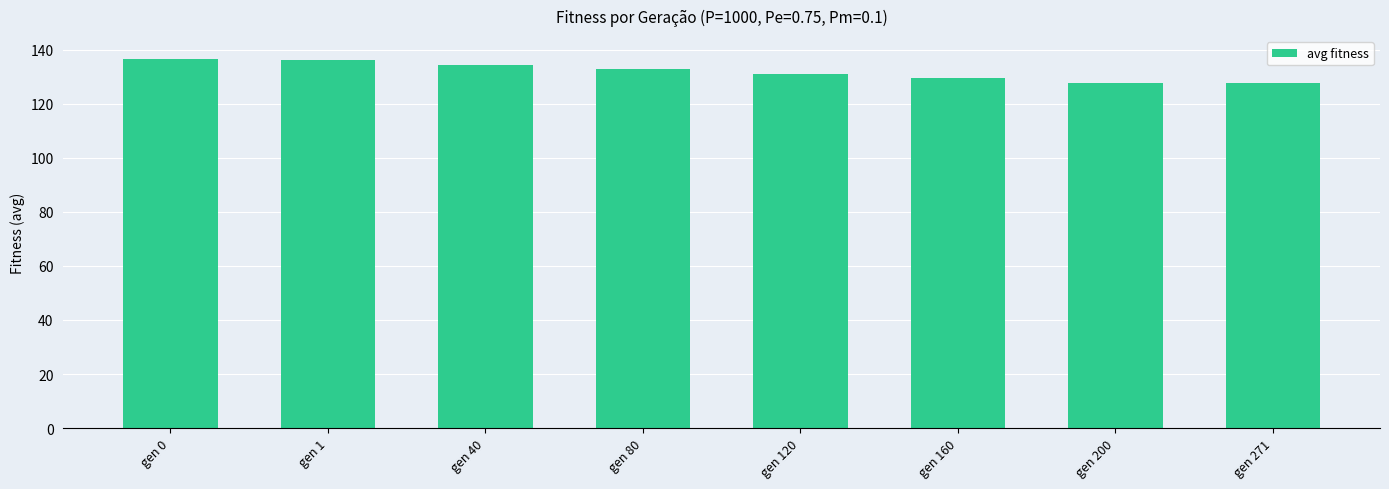

The chart shows a value of 136.2 at gen 1. True or false?

True